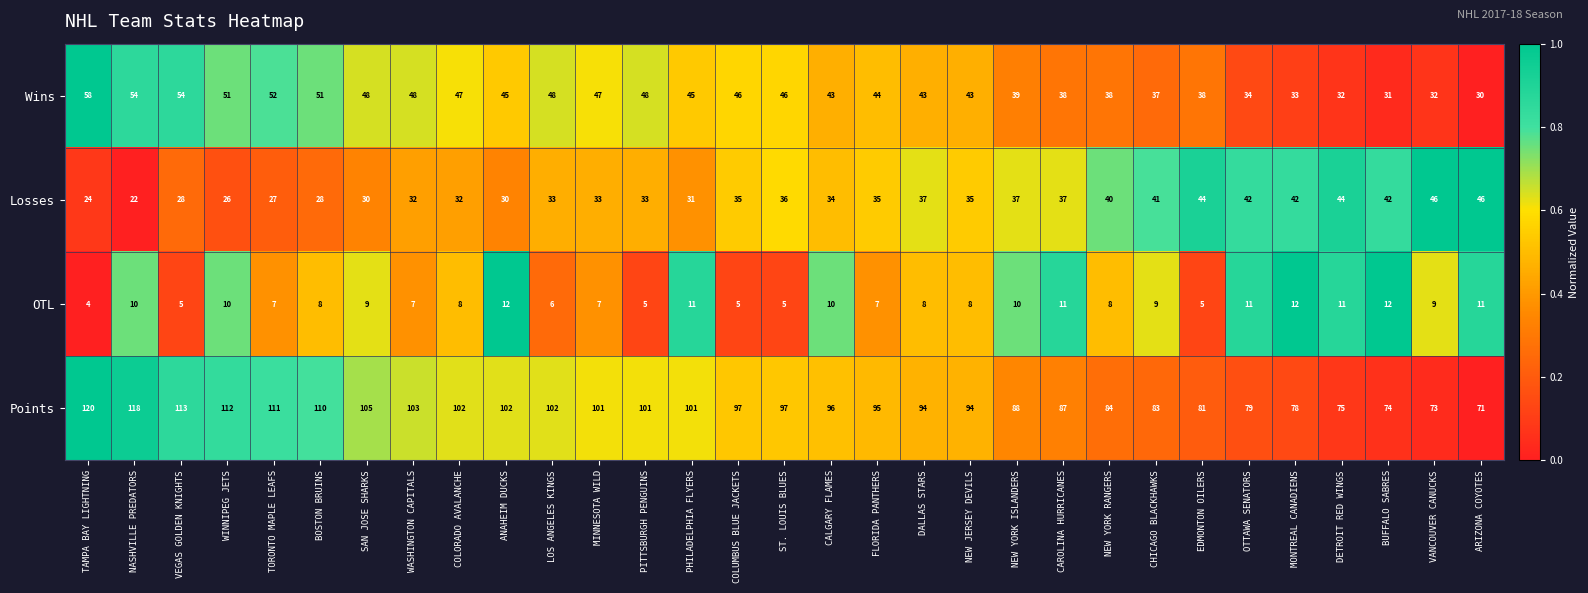

How many data points does each series have?

31